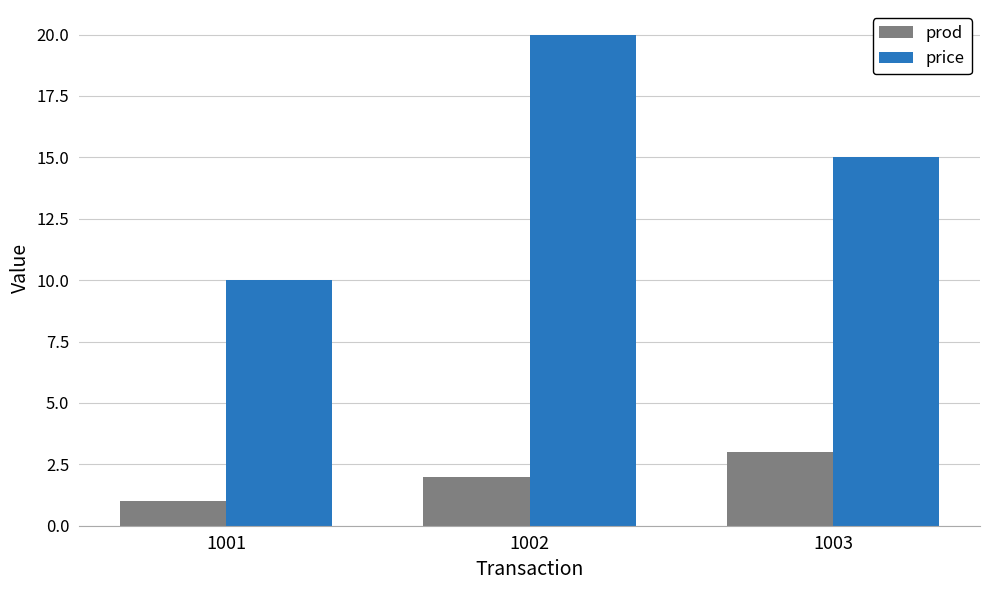

Which label corresponds to the smallest value in the chart?

1001